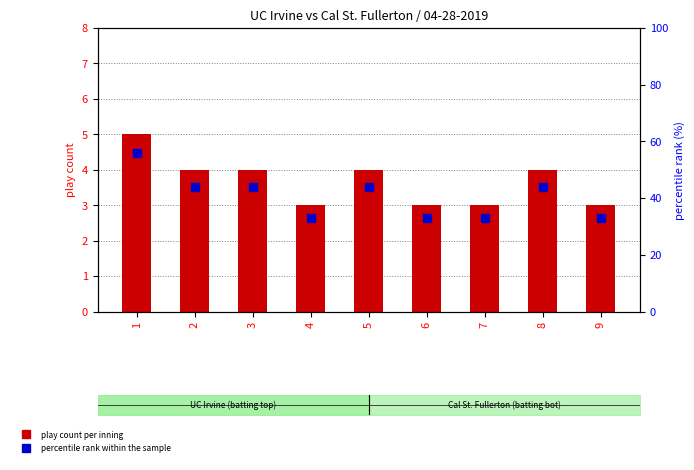

Is the value of play count per inning at 9 greater than the value of percentile rank within the sample at 6?

No